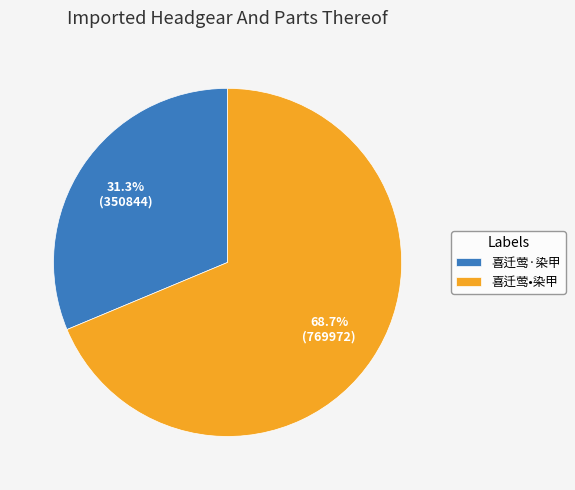

Is it true that 喜迁莺•染甲 is 69% of the pie?

True